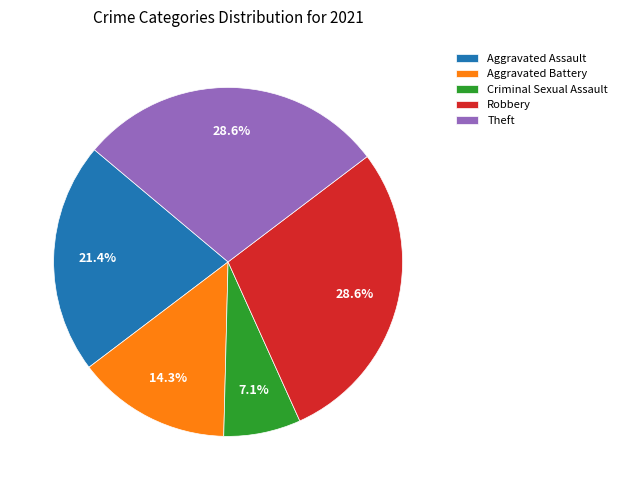

Count the number of slices in the pie.

5